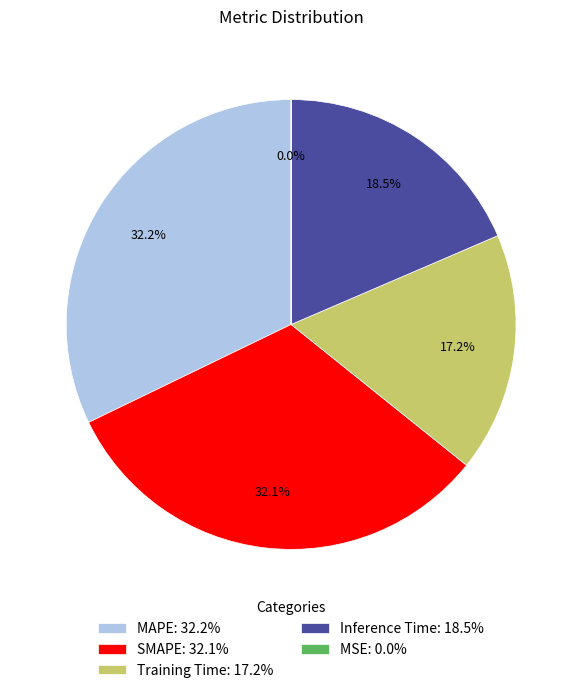

To the nearest percent, what percentage of the pie is SMAPE?

32%